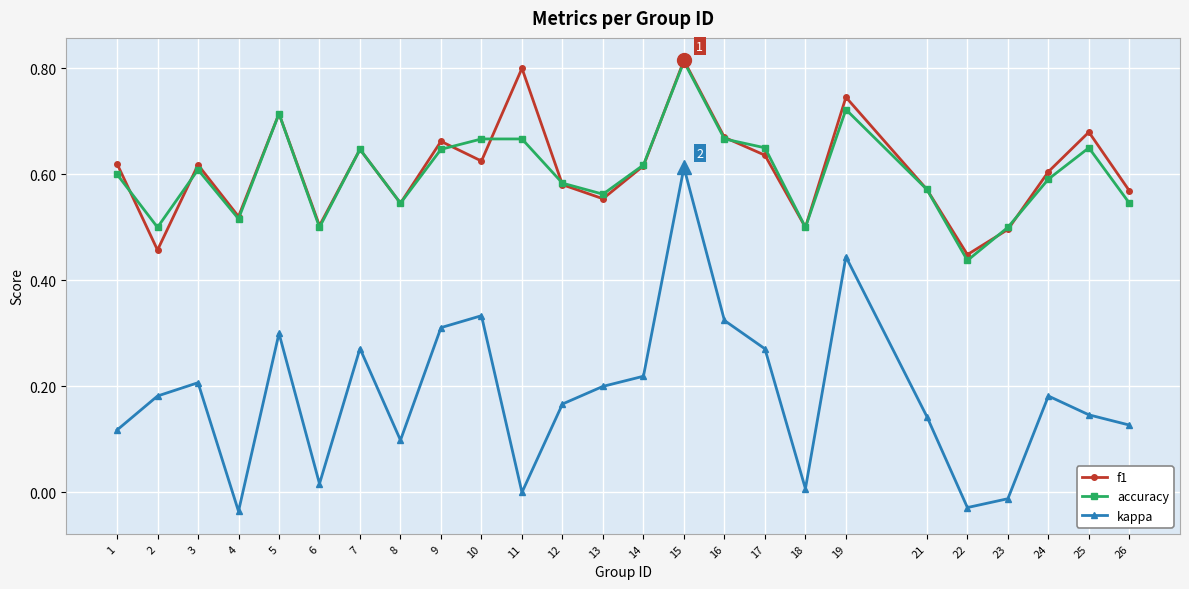

Where is the first local minimum for accuracy?

2